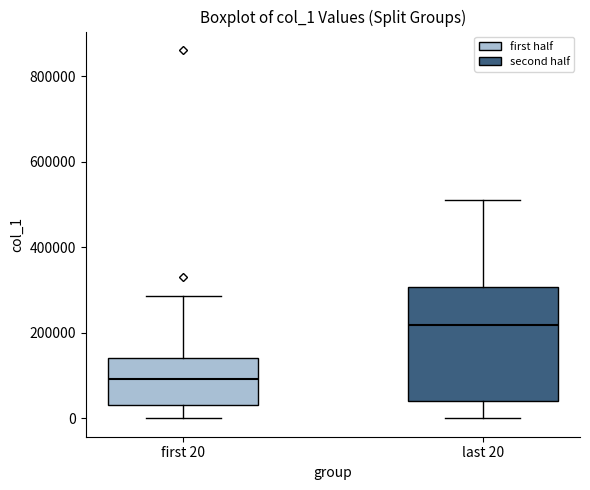

Where does the upper whisker of the box for first 20 end on the y-axis? The values are not printed on the chart, so give them approximately, as read against the axis.

280000